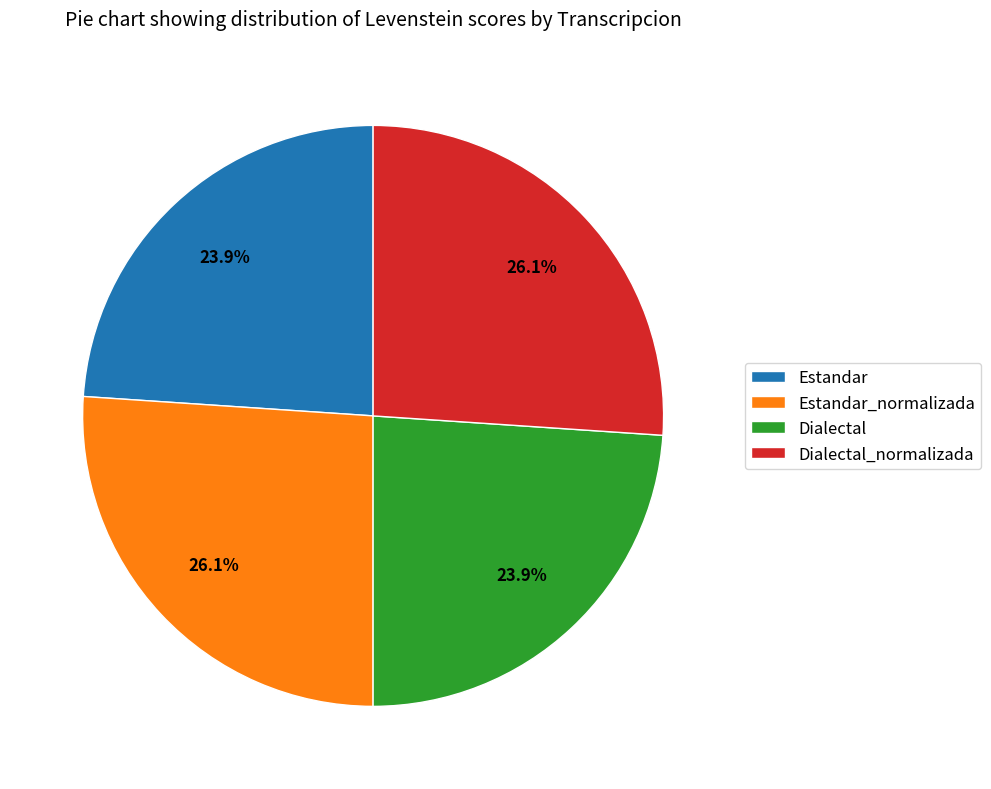

What percentage do Dialectal_normalizada and Estandar together represent?

50.0%